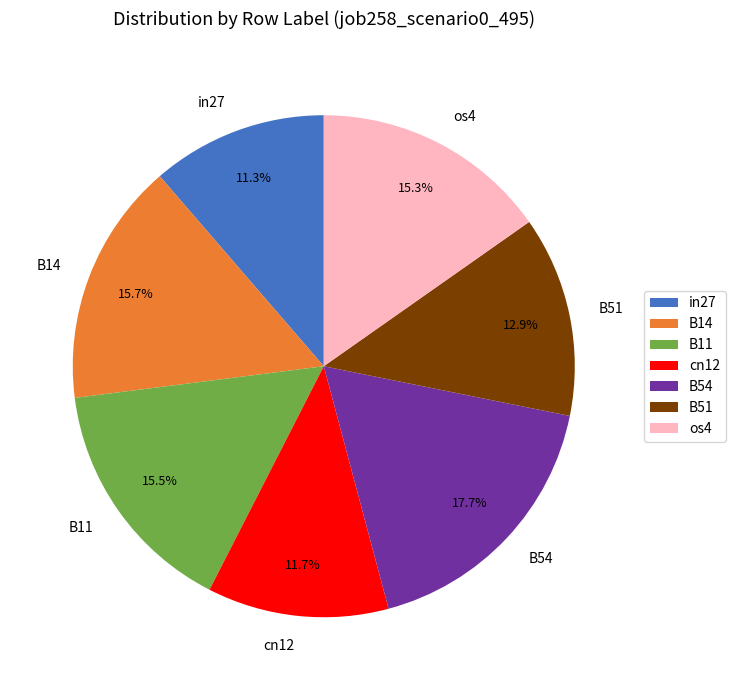

What percentage is the B51 slice, to the nearest percent?

13%